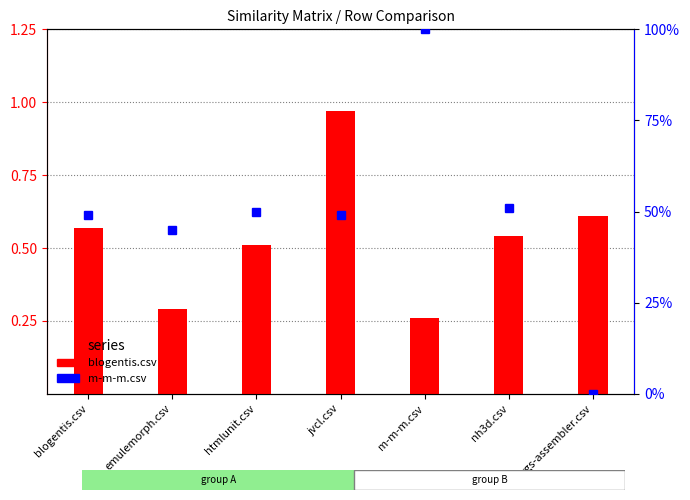

Is the value of blogentis.csv (bar) at emulemorph.csv greater than the value of m-m-m.csv (percentile) at blogentis.csv?

No